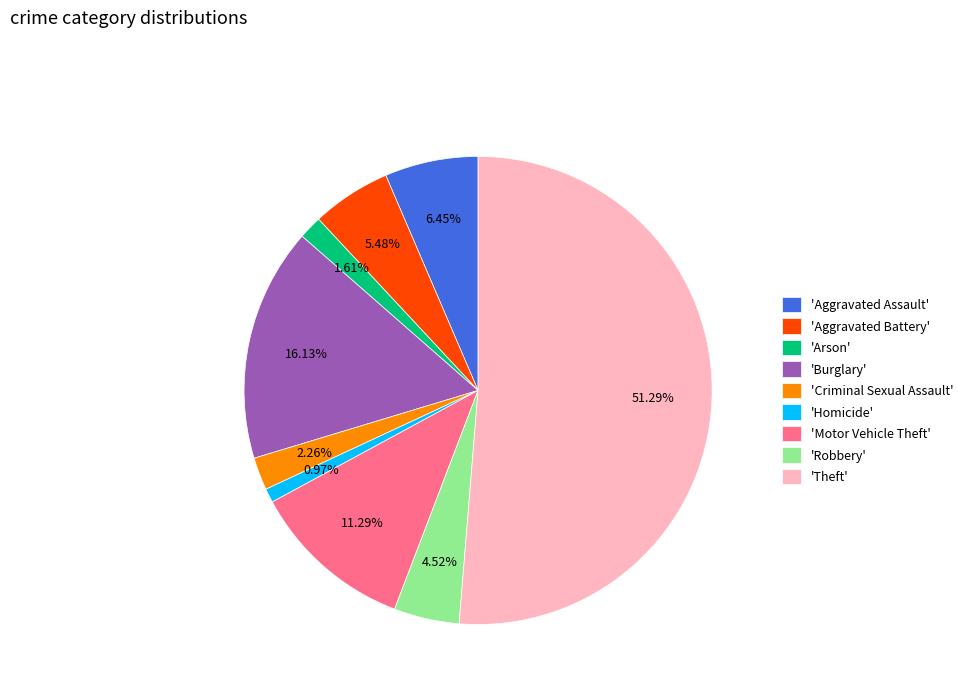

Combined, do 'Criminal Sexual Assault' and 'Motor Vehicle Theft' account for over 50%?

No